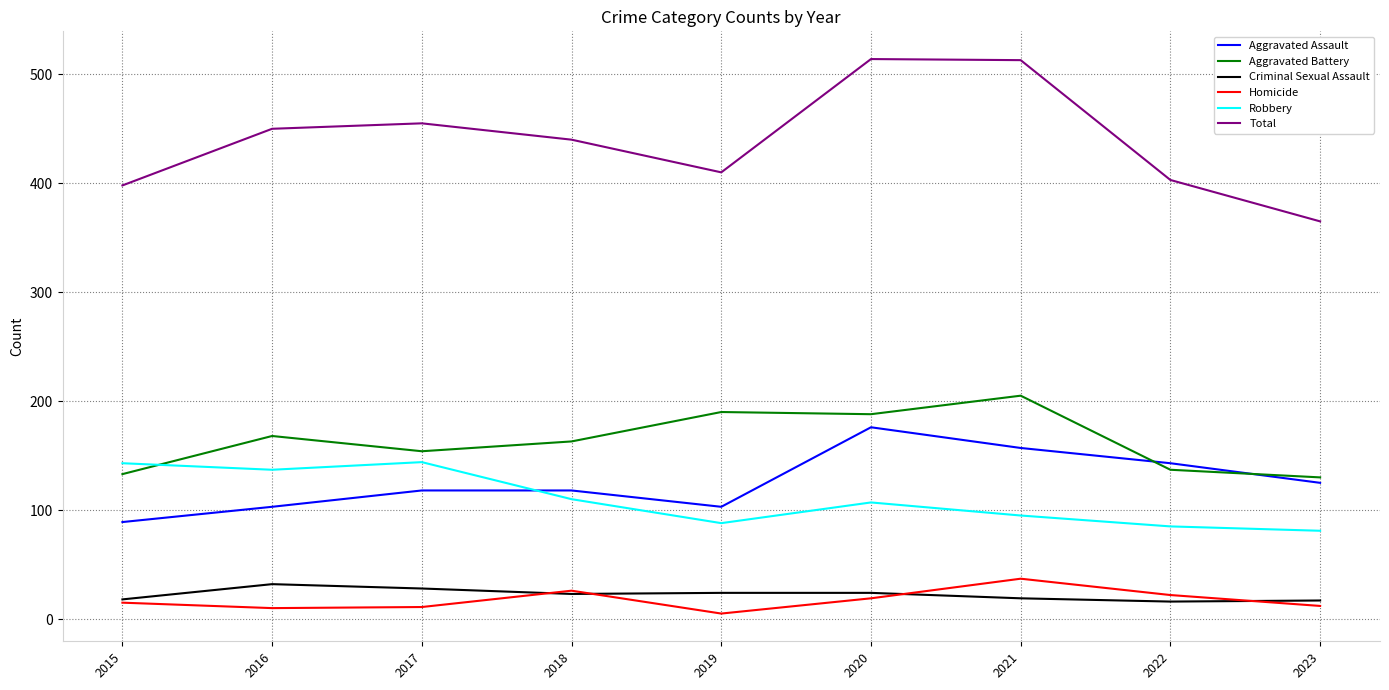

How many lines are shown in the chart?

6